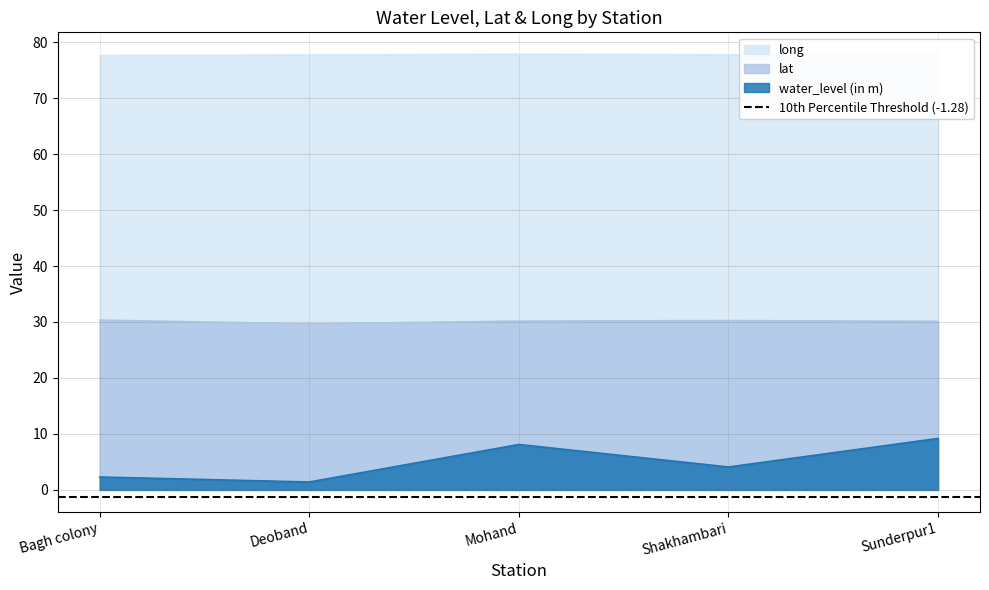

Is the value of long at Bagh colony greater than the value of water_level (in m) at Shakhambari?

Yes